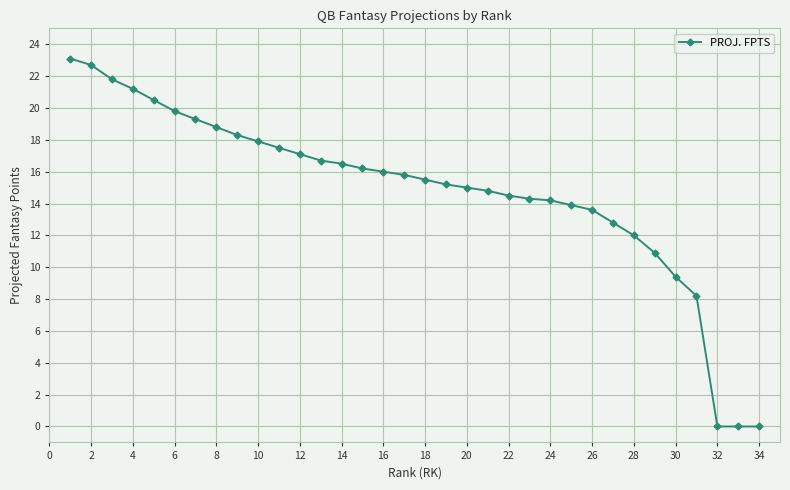

How many lines are shown in the chart?

1